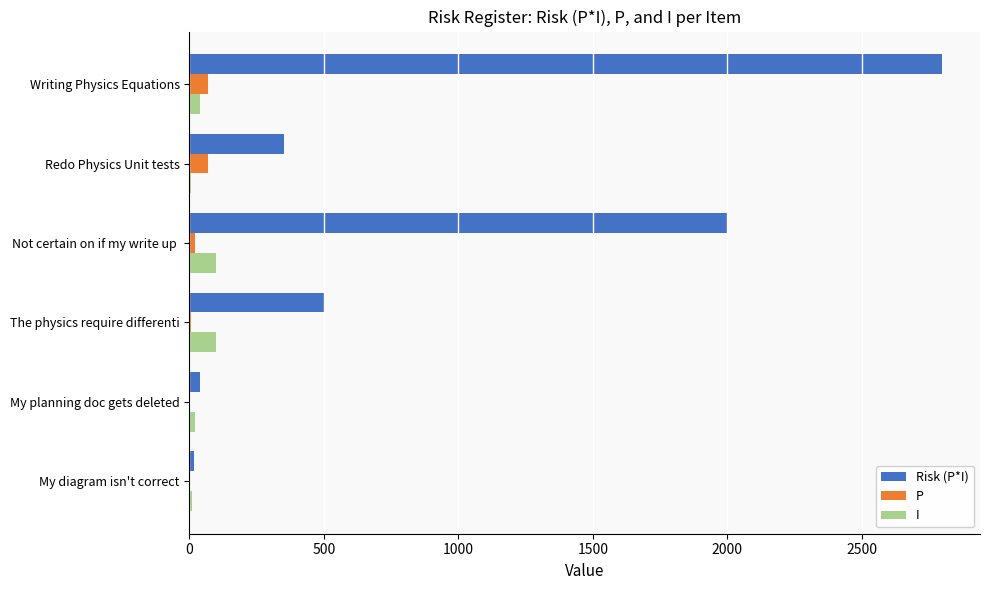

Which series changed the most between Not certain on if my write up  and Redo Physics Unit tests?

Risk (P*I)